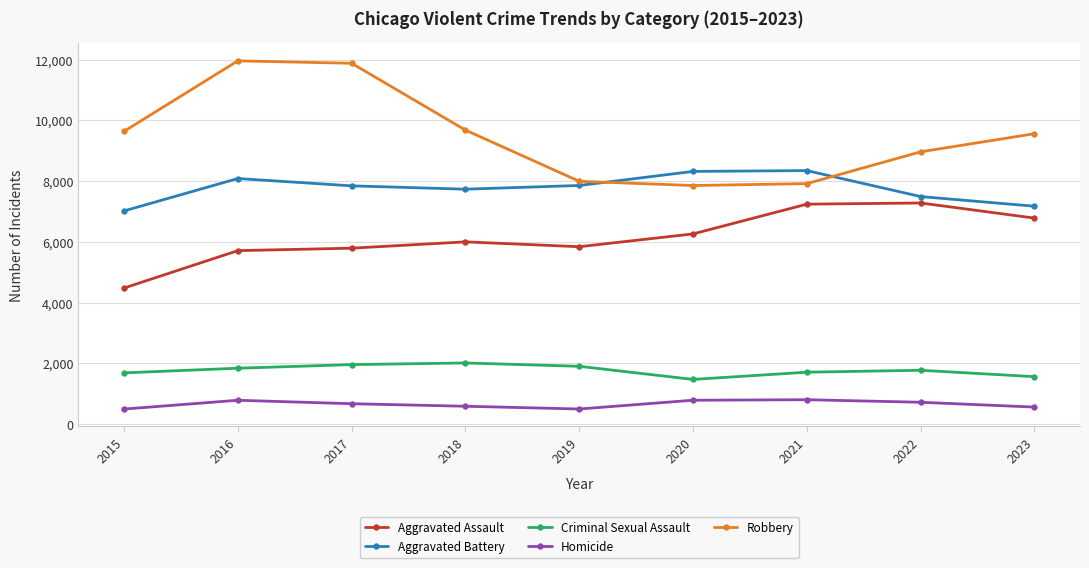

What is the lowest value of the Robbery series?

7855